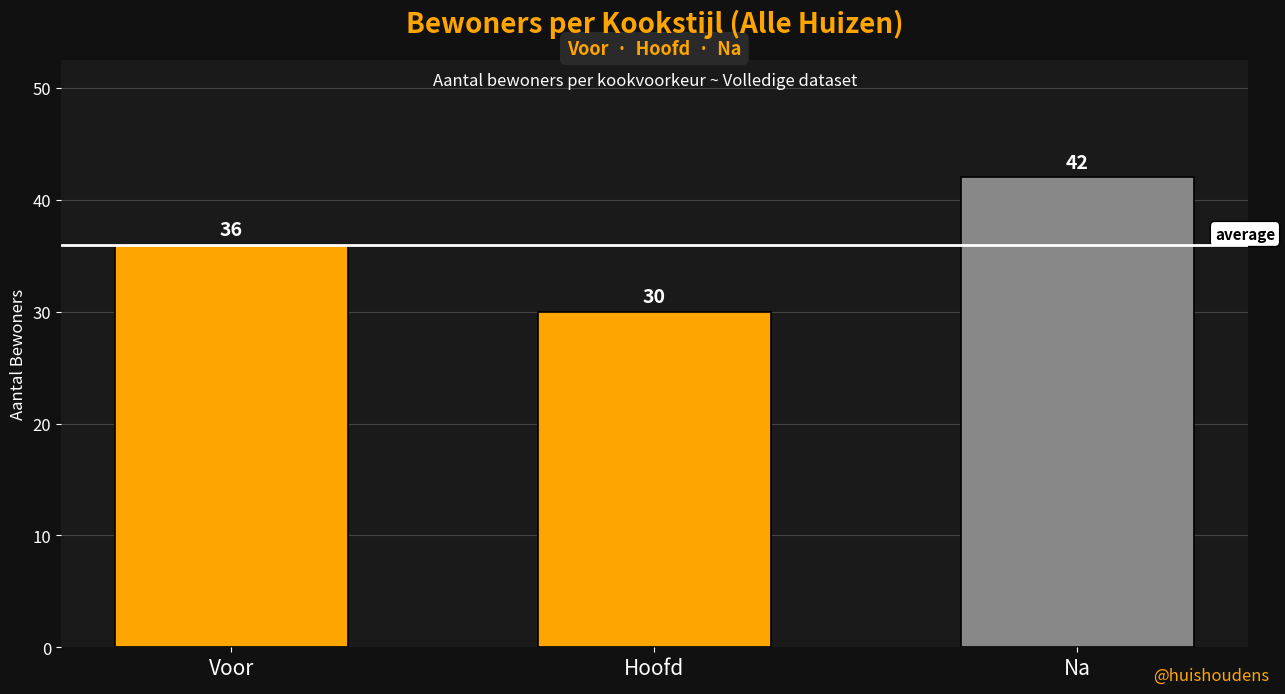

Reading right to left, transcribe all the data shown in this chart.

42	30	36